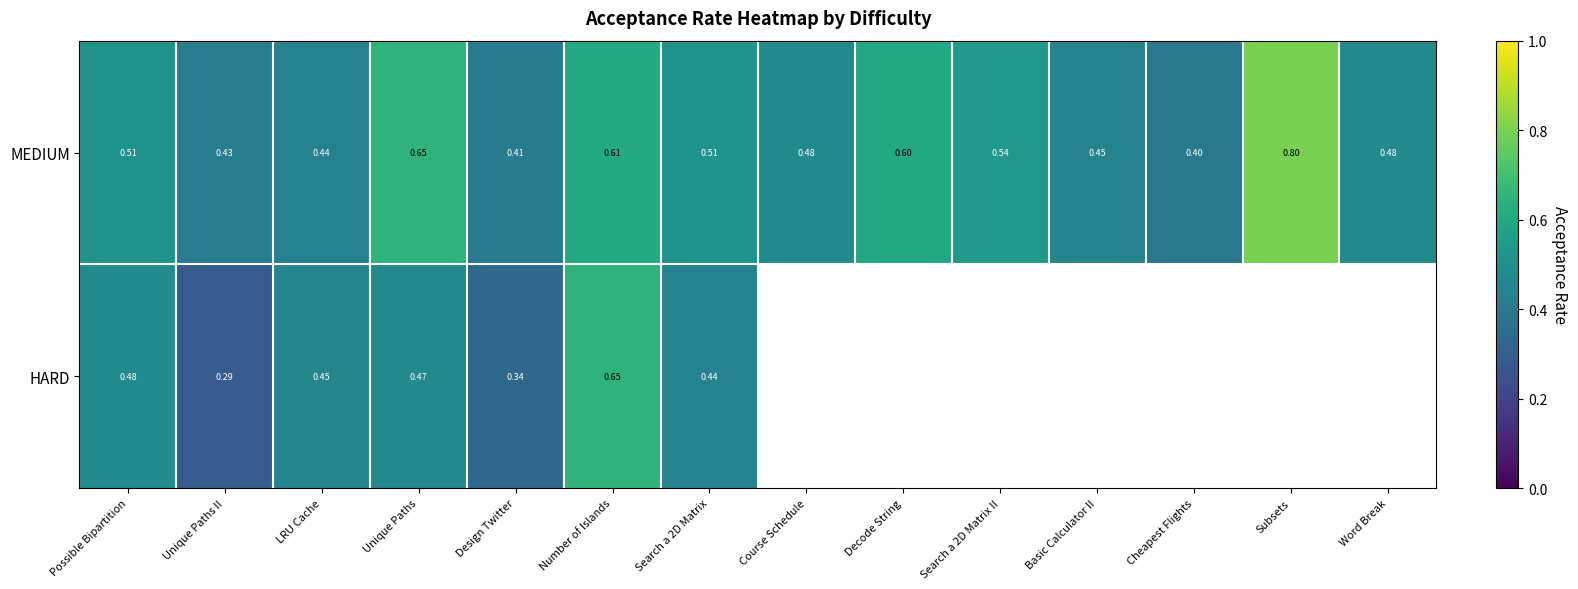

True or false: MEDIUM has a value of 0.5 at Search a 2D Matrix.

True